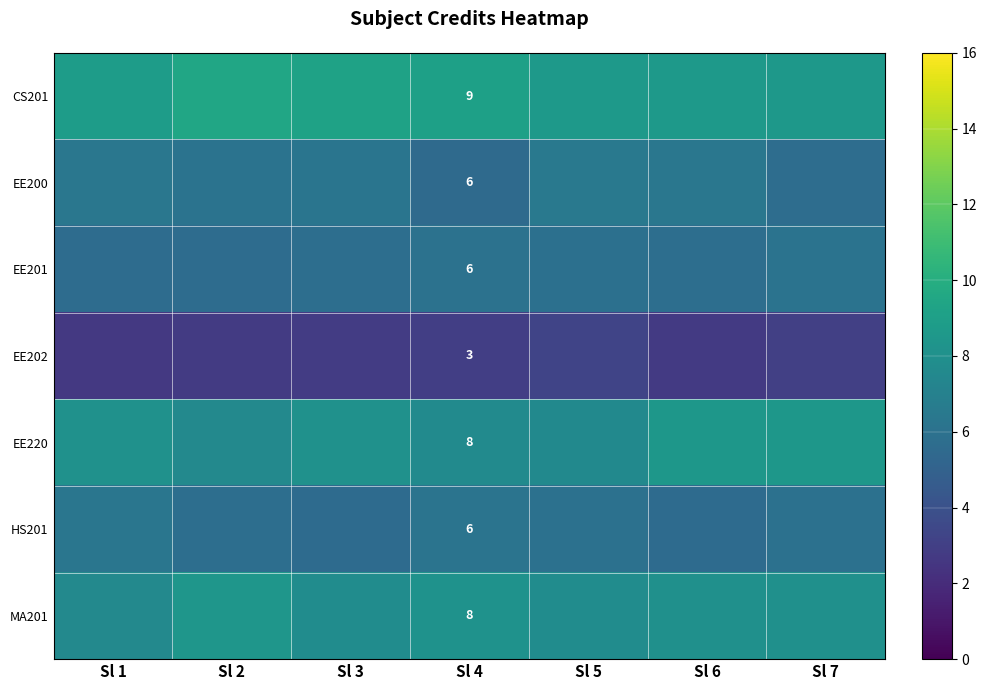

The HS201 series shows 2.6 at Sl 1. True or false?

False